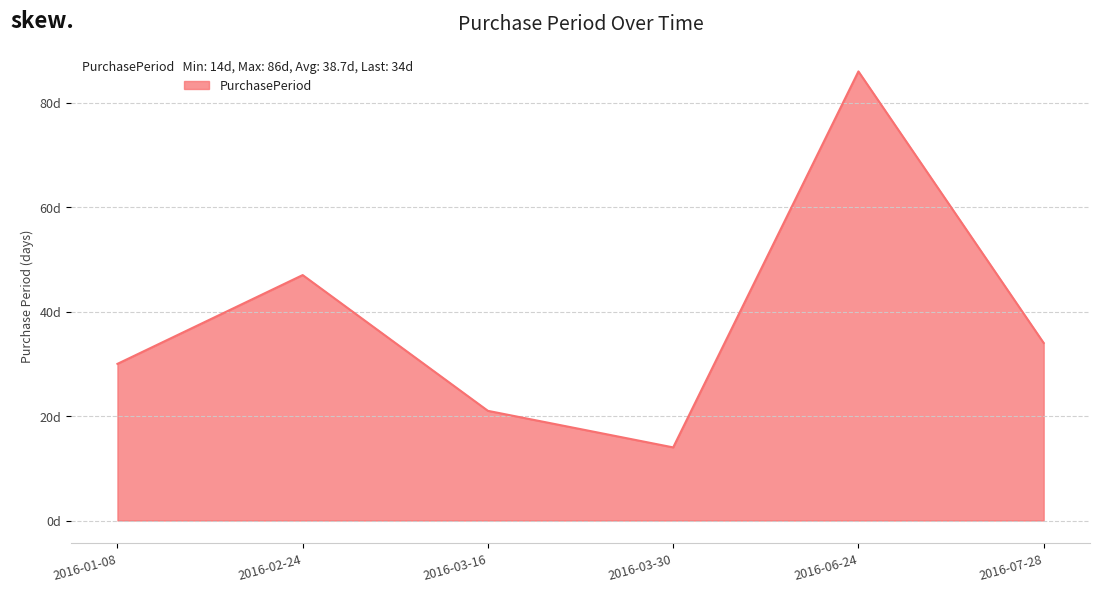

Where is the first local minimum?

2016-03-30